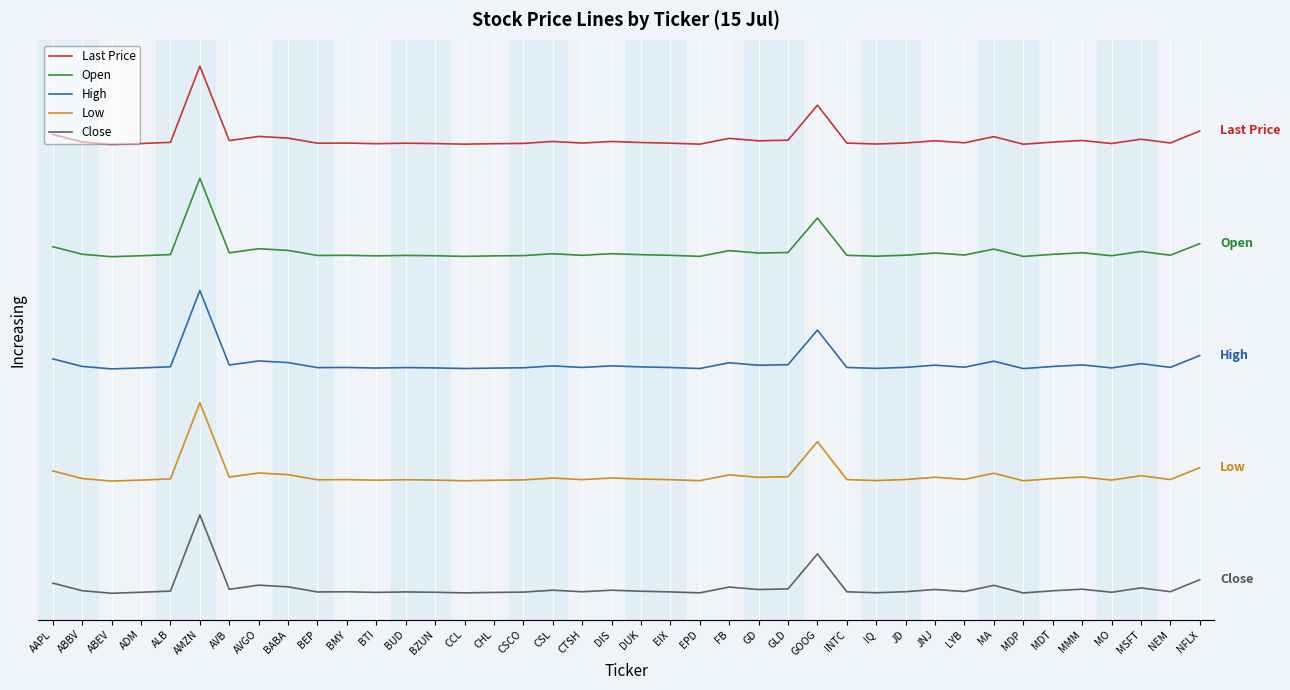

At which label is Open closest to 3?

GOOG